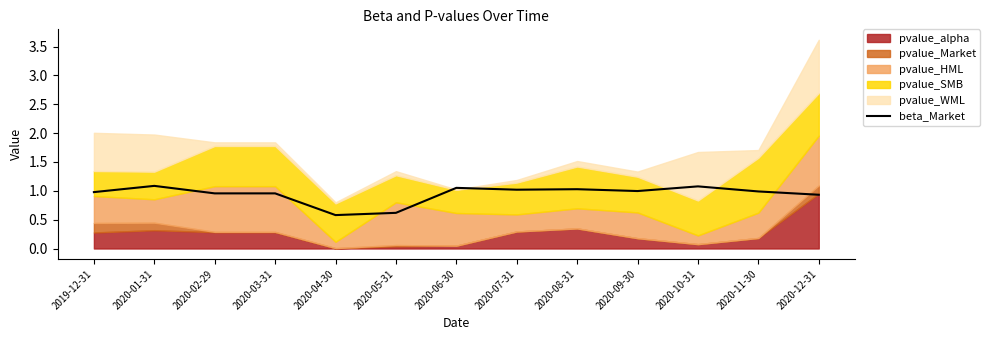

The value at 2020-02-29 is 1.4. True or false?

False